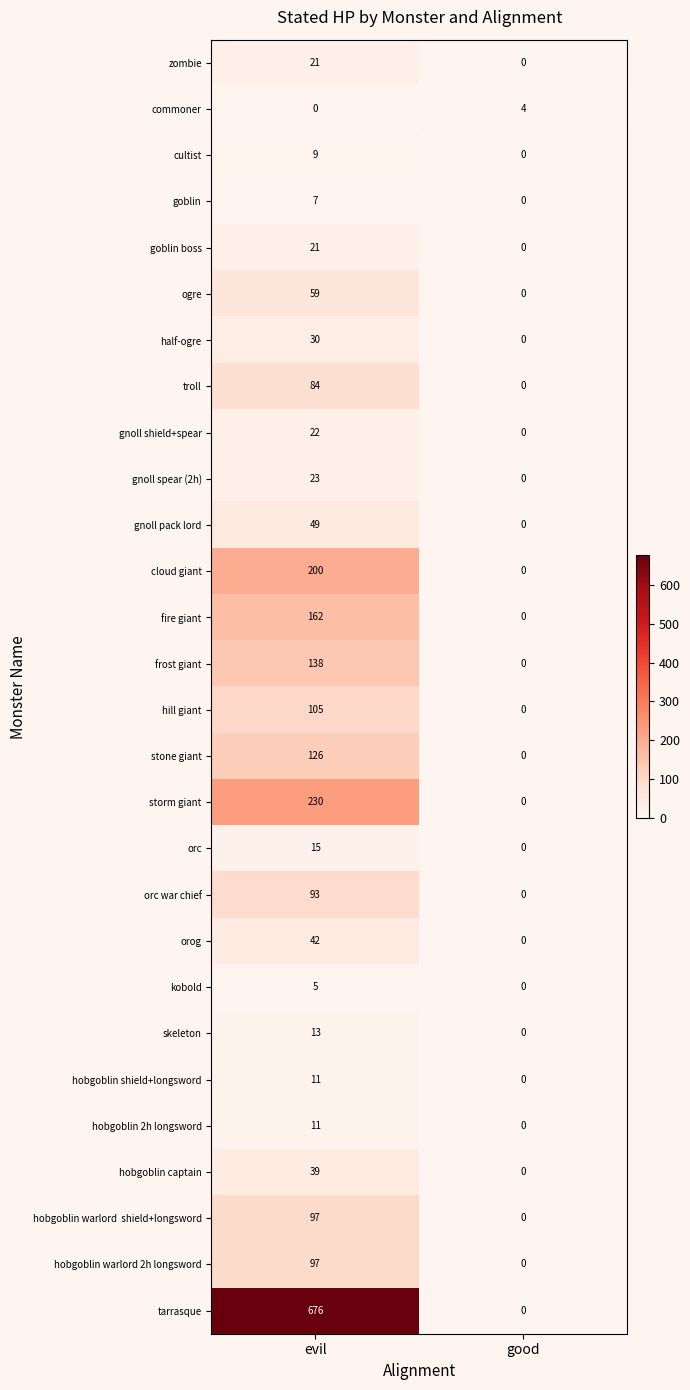

What is the difference between the maximum and minimum values in the goblin boss series?

21